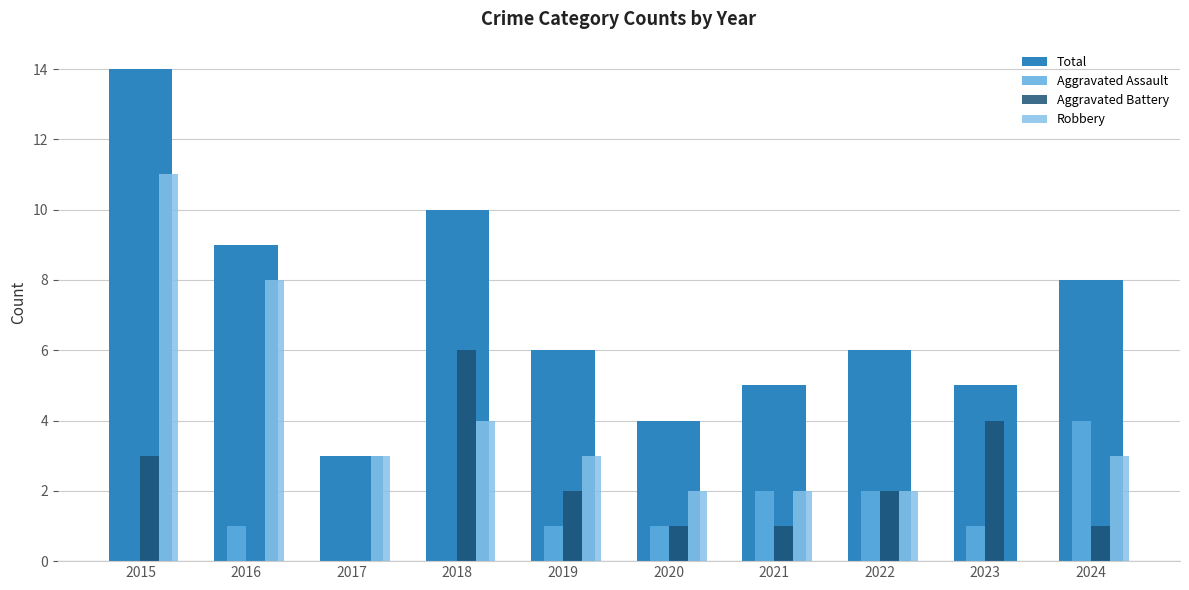

Reading left to right, transcribe all the data shown in this chart.

Total: 2015=14	2016=9	2017=3	2018=10	2019=6	2020=4	2021=5	2022=6	2023=5	2024=8
Aggravated Assault: 2015=0	2016=1	2017=0	2018=0	2019=1	2020=1	2021=2	2022=2	2023=1	2024=4
Aggravated Battery: 2015=3	2016=0	2017=0	2018=6	2019=2	2020=1	2021=1	2022=2	2023=4	2024=1
Robbery: 2015=11	2016=8	2017=3	2018=4	2019=3	2020=2	2021=2	2022=2	2023=0	2024=3